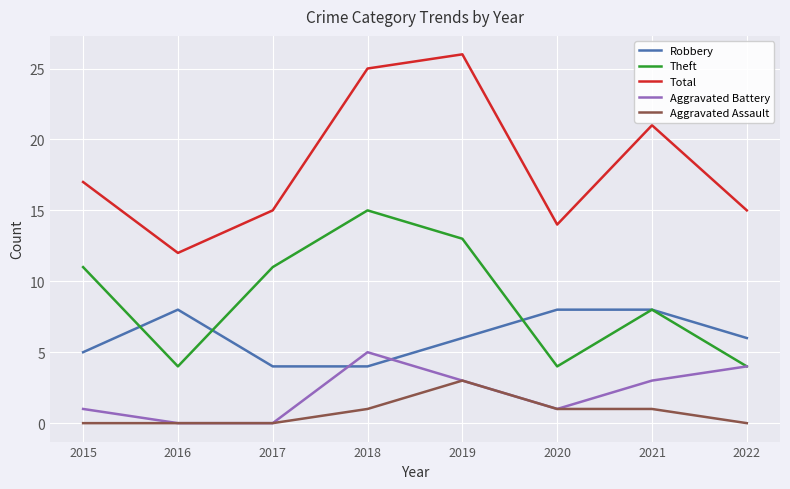

True or false: Aggravated Battery and Total cross at least once.

False